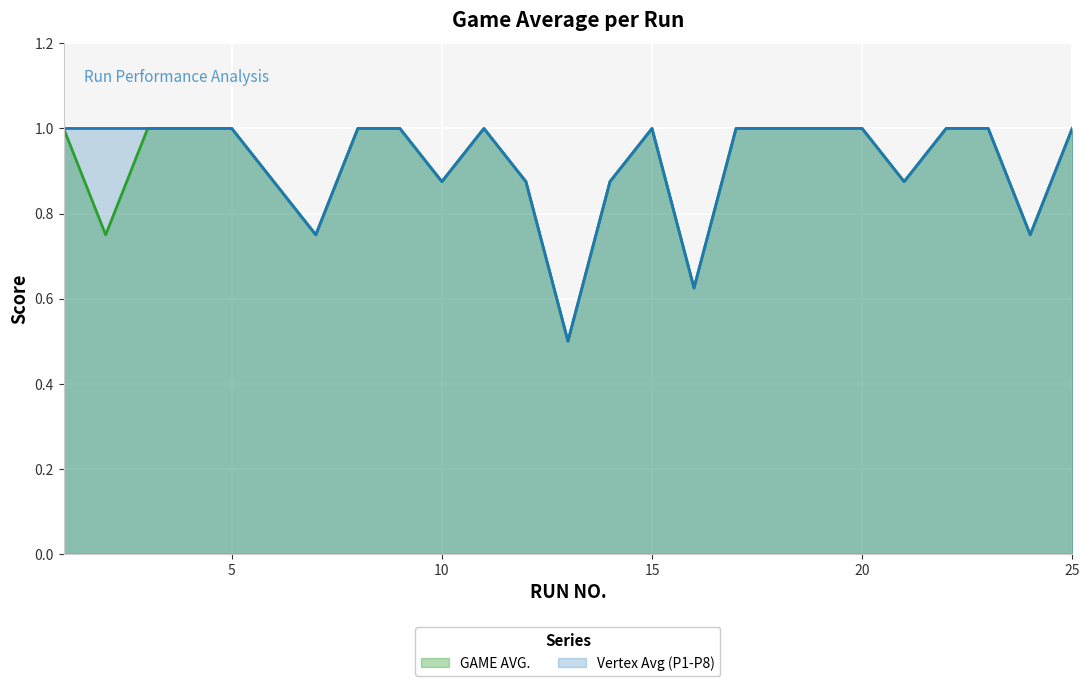

Reading left to right, transcribe all the data shown in this chart.

GAME AVG.: 1.0	0.8	1.0	1.0	1.0	0.9	0.8	1.0	1.0	0.9	1.0	0.9	0.5	0.9	1.0	0.6	1.0	1.0	1.0	1.0	0.9	1.0	1.0	0.8	1.0
Vertex Avg (P1-P8): 1.0	1.0	1.0	1.0	1.0	0.9	0.8	1.0	1.0	0.9	1.0	0.9	0.5	0.9	1.0	0.6	1.0	1.0	1.0	1.0	0.9	1.0	1.0	0.8	1.0